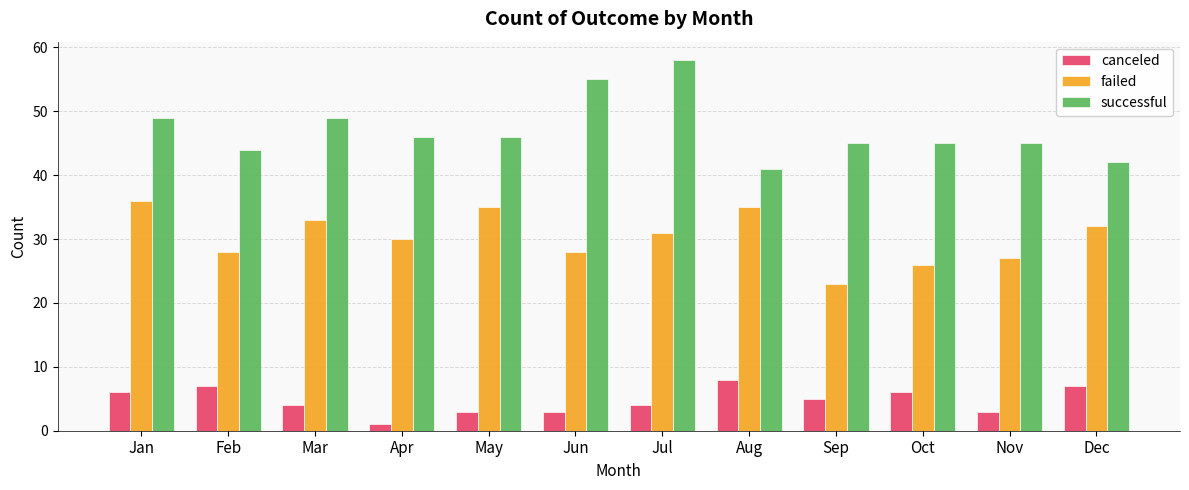

What is the value of the canceled bar at the 3rd from the left?

4